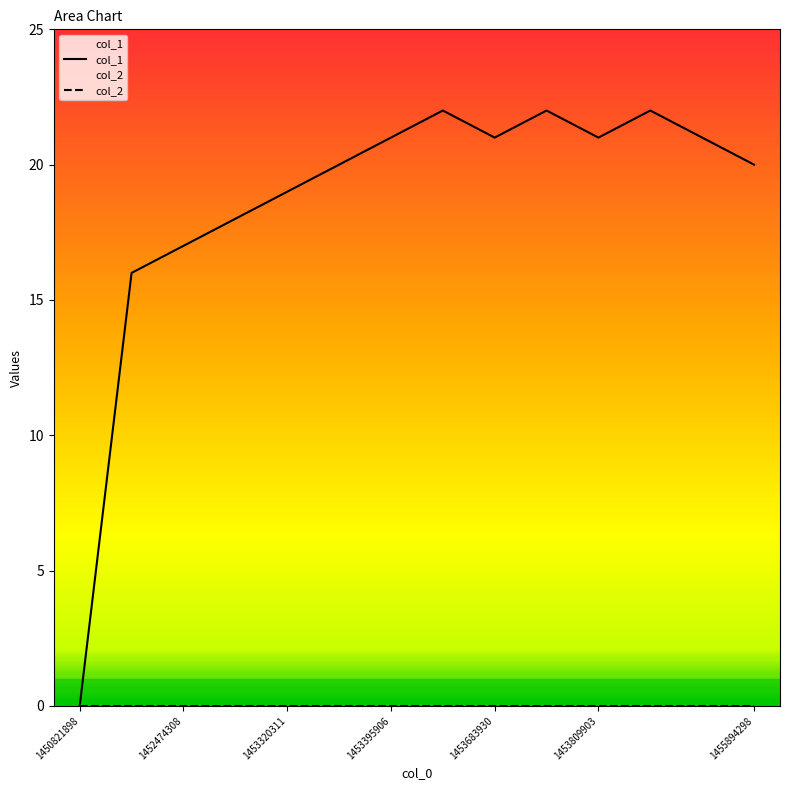

What is the sum of the col_1 values at 1455894298 and 1453320311?

39